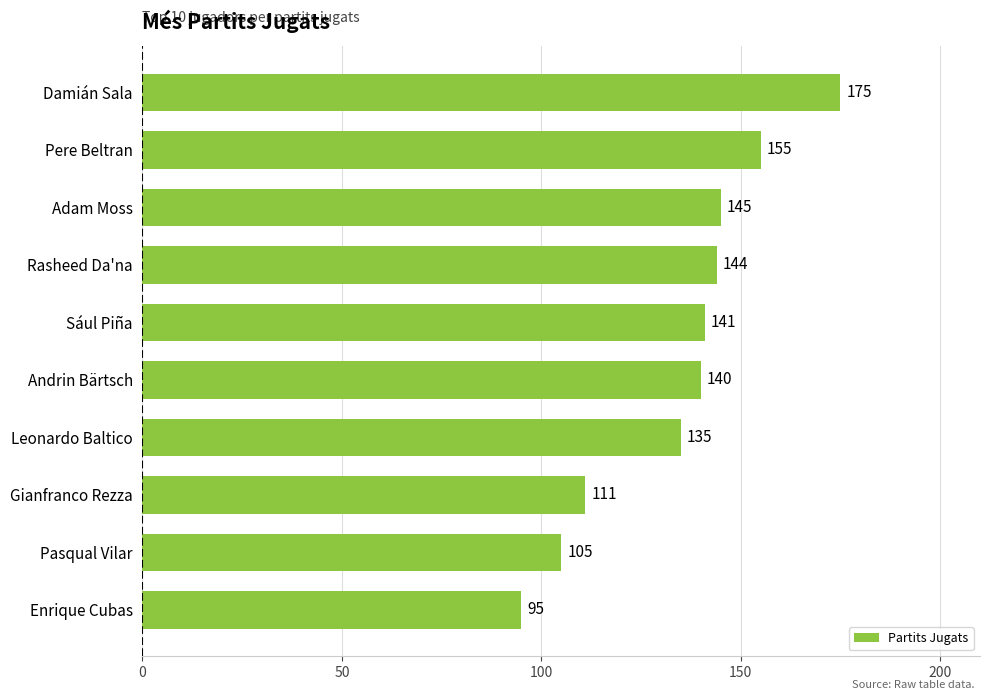

What is the minimum value shown in the chart?

95